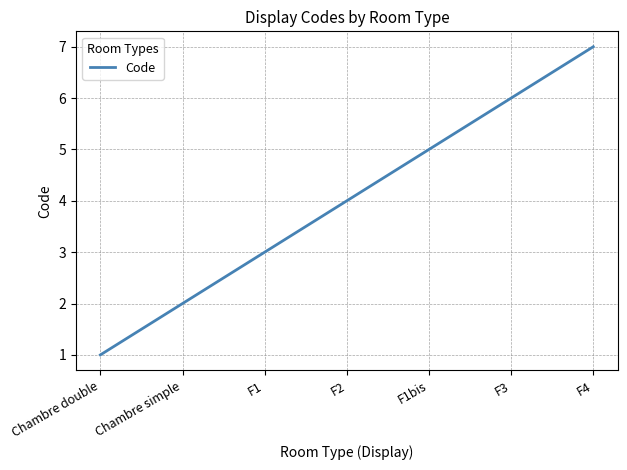

Which category has the lowest value across all series?

Chambre double